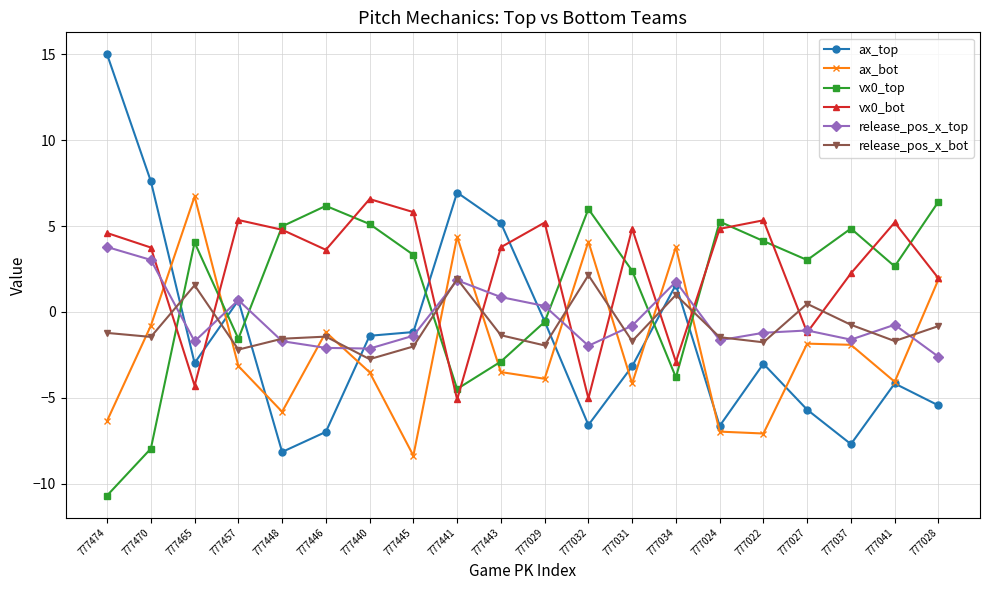

What position from the right is 777032?

9